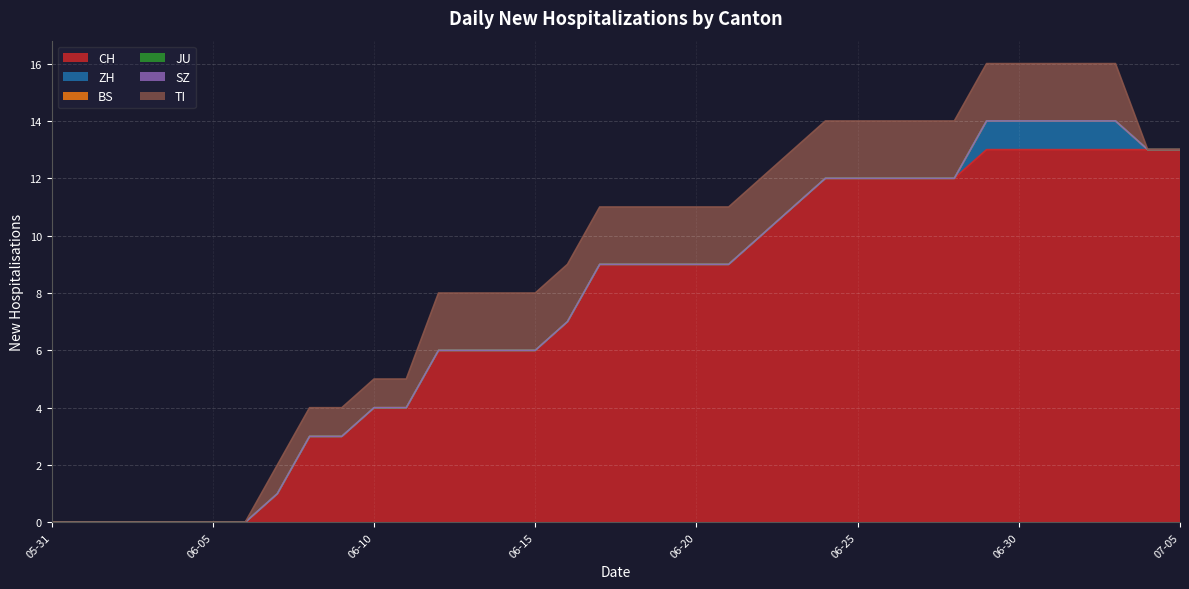

Reading left to right, extract all data points from this chart.

CH: 0	0	0	0	0	0	0	1	3	3	4	4	6	6	6	6	7	9	9	9	9	9	10	11	12	12	12	12	12	13	13	13	13	13	13	13
ZH: 0	0	0	0	0	0	0	0	0	0	0	0	0	0	0	0	0	0	0	0	0	0	0	0	0	0	0	0	0	1	1	1	1	1	0	0
BS: 0	0	0	0	0	0	0	0	0	0	0	0	0	0	0	0	0	0	0	0	0	0	0	0	0	0	0	0	0	0	0	0	0	0	0	0
JU: 0	0	0	0	0	0	0	0	0	0	0	0	0	0	0	0	0	0	0	0	0	0	0	0	0	0	0	0	0	0	0	0	0	0	0	0
SZ: 0	0	0	0	0	0	0	0	0	0	0	0	0	0	0	0	0	0	0	0	0	0	0	0	0	0	0	0	0	0	0	0	0	0	0	0
TI: 0	0	0	0	0	0	0	1	1	1	1	1	2	2	2	2	2	2	2	2	2	2	2	2	2	2	2	2	2	2	2	2	2	2	0	0